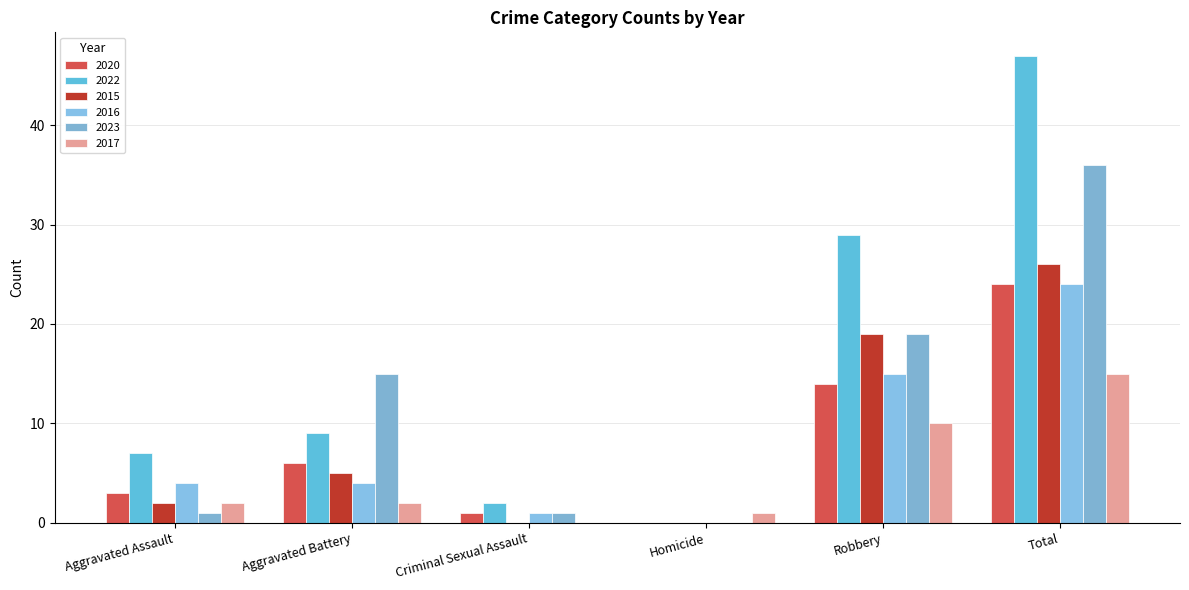

What is the label of the 5th bar from the left?

Robbery